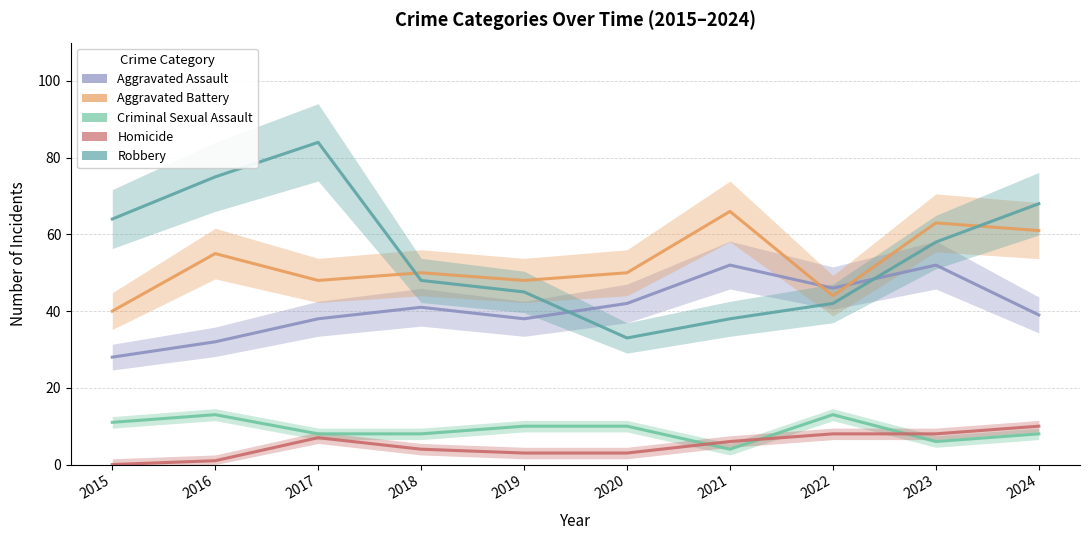

How many intersections are there between Aggravated Battery and Robbery?

2